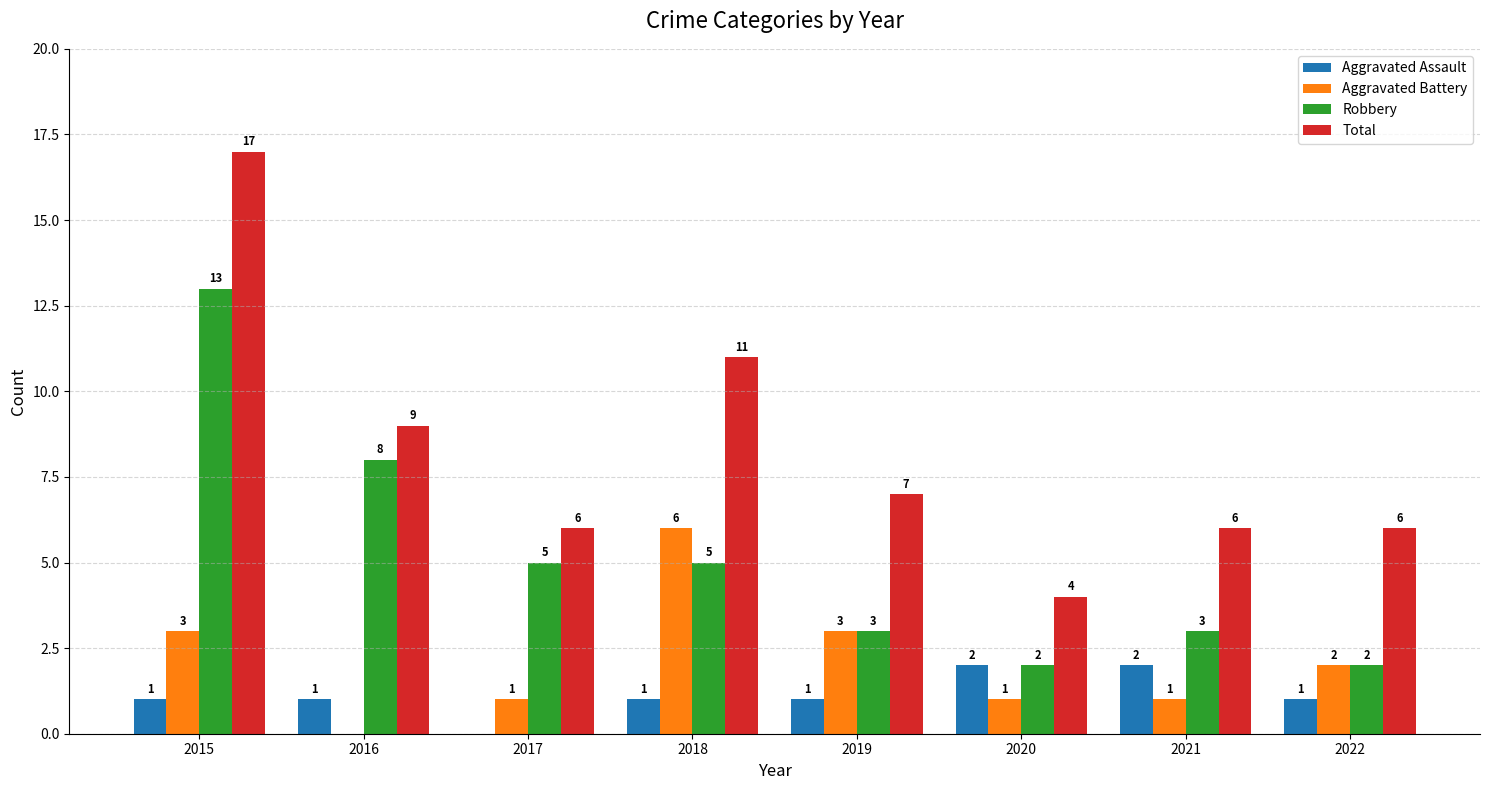

Which series changed the most between 2020 and 2021?

Total